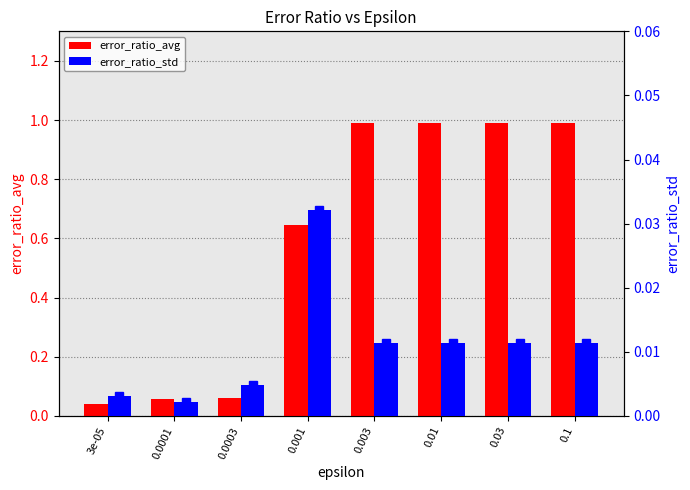

Reading left to right, extract all data points from this chart.

error_ratio_avg: 0.0	0.1	0.1	0.6	1.0	1.0	1.0	1.0
error_ratio_std: 0.0	0.0	0.0	0.0	0.0	0.0	0.0	0.0